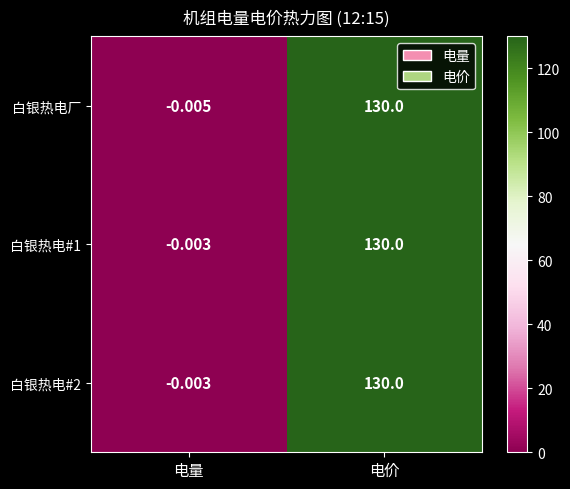

At which label does 白银热电#1 reach its minimum?

电量